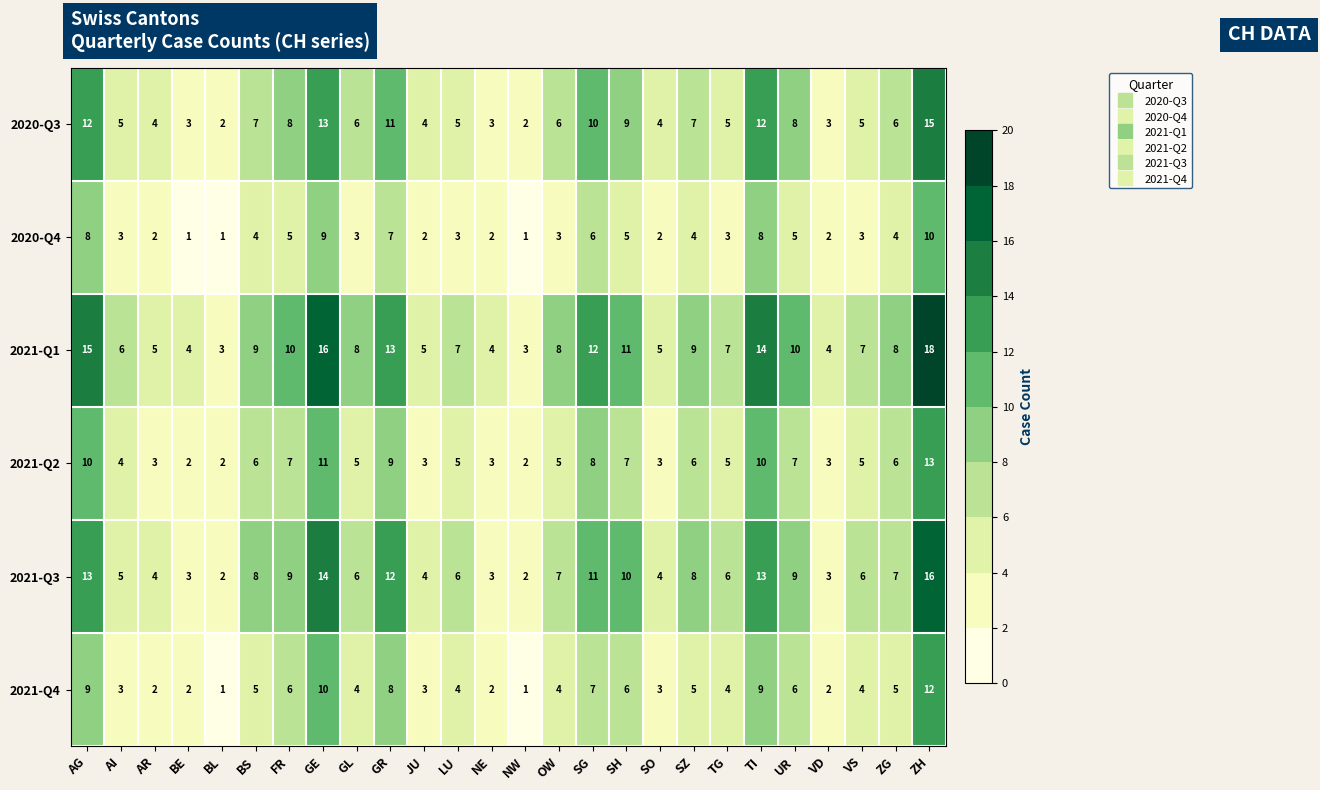

How many categories are shown in the chart?

26